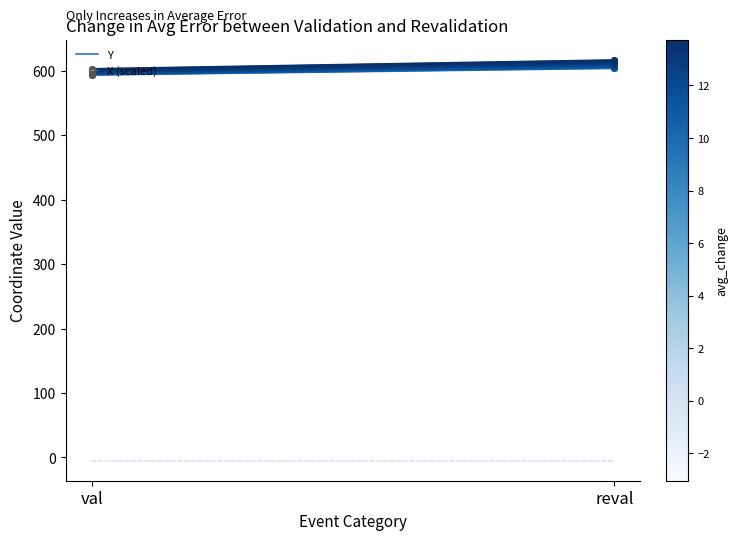

Which series reaches the minimum Y coordinate?

X (scaled)